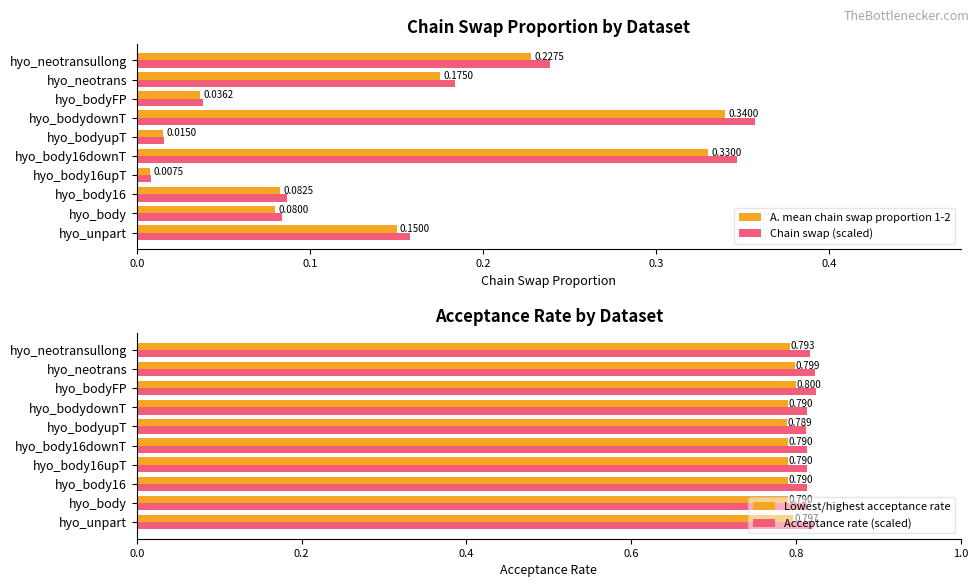

Which category has the highest value in the A. mean chain swap proportion 1-2 series?

hyo_bodydownT